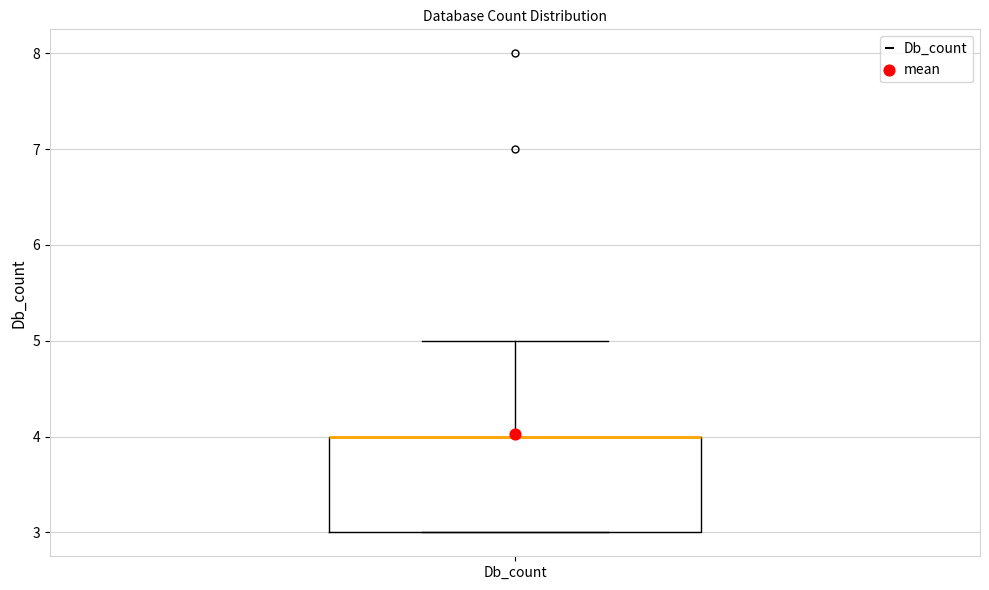

Read this box plot against the y-axis: the position of the median line, the range covered by the box, and the ends of both whiskers. The values are not printed on the chart, so give them approximately, as read against the axis.

median 4 (drawn on the box's upper edge), box 3 to 4, whiskers 3 to 5